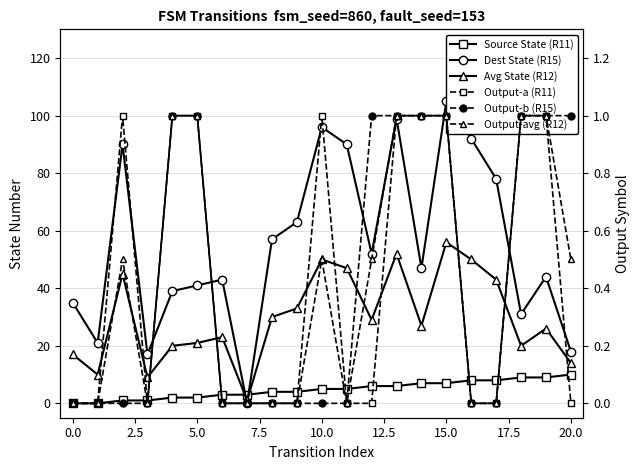

At 0.0, list the series in order from smallest to largest.

Source State (R11), Output-a (R11), Output-b (R15), Output-avg (R12), Avg State (R12), Dest State (R15)